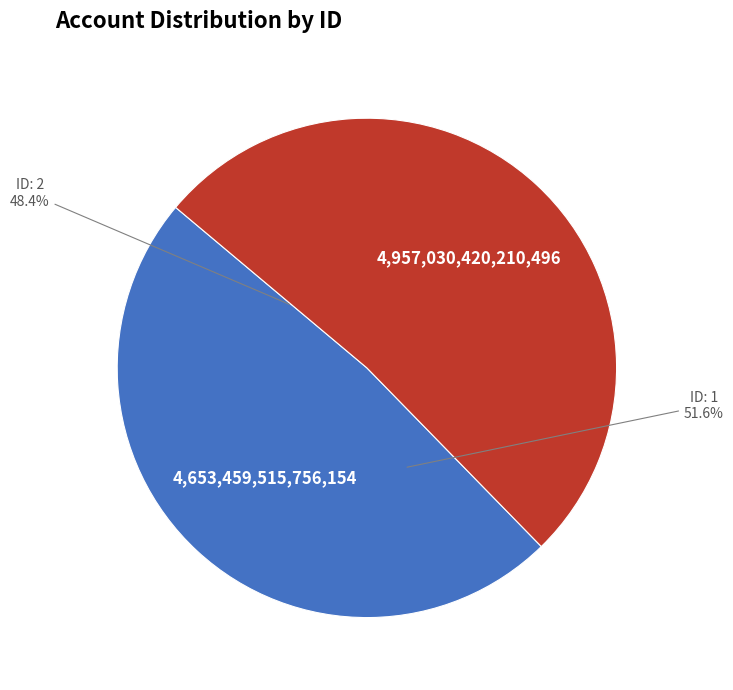

What is the smallest slice in the pie chart?

2